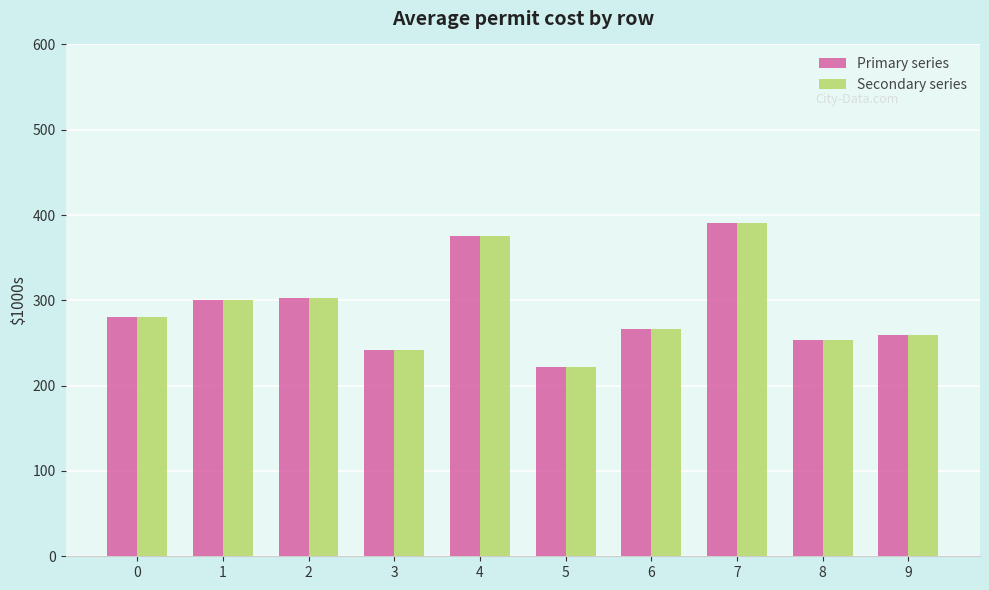

What is the sum of the Primary series values at 8 and 5?

475